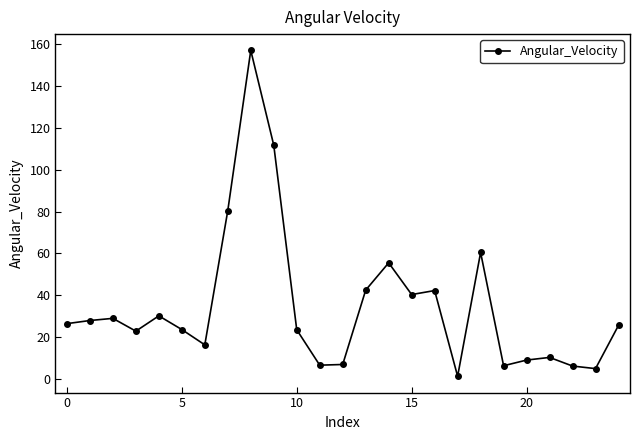

How many lines are shown in the chart?

1